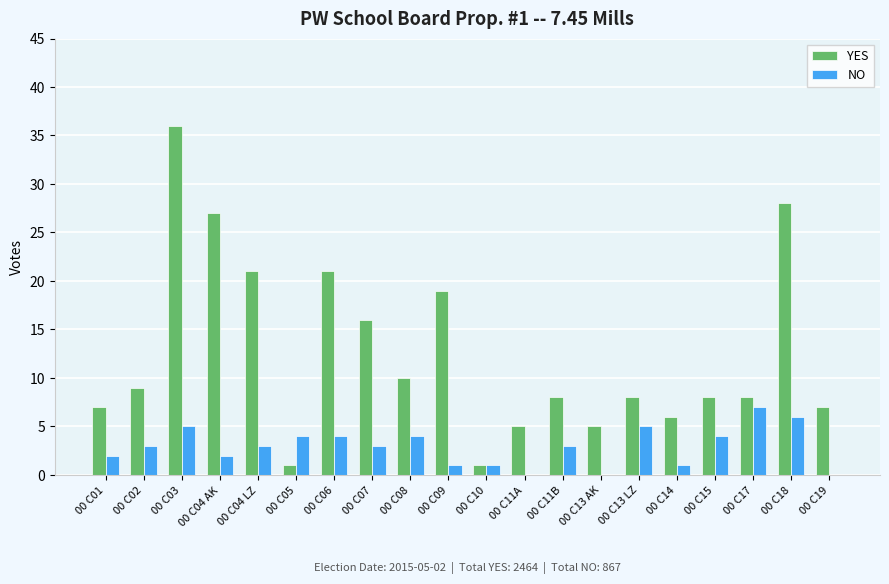

Reading left to right, what are all the values shown in this chart?

YES: 00 C01=7	00 C02=9	00 C03=36	00 C04 AK=27	00 C04 LZ=21	00 C05=1	00 C06=21	00 C07=16	00 C08=10	00 C09=19	00 C10=1	00 C11A=5	00 C11B=8	00 C13 AK=5	00 C13 LZ=8	00 C14=6	00 C15=8	00 C17=8	00 C18=28	00 C19=7
NO: 00 C01=2	00 C02=3	00 C03=5	00 C04 AK=2	00 C04 LZ=3	00 C05=4	00 C06=4	00 C07=3	00 C08=4	00 C09=1	00 C10=1	00 C11A=0	00 C11B=3	00 C13 AK=0	00 C13 LZ=5	00 C14=1	00 C15=4	00 C17=7	00 C18=6	00 C19=0